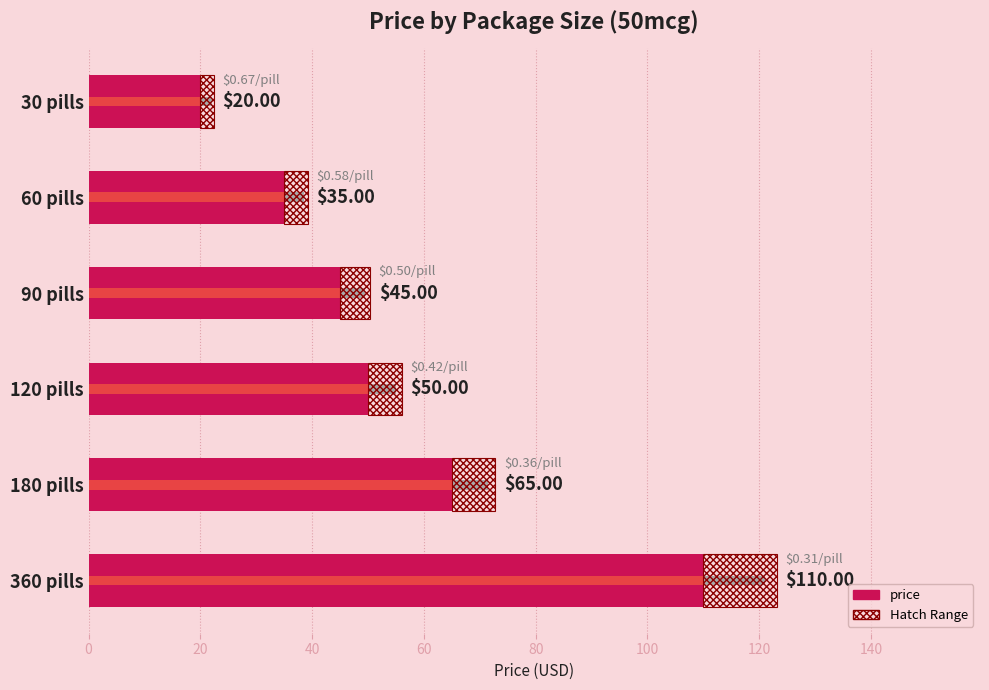

What is the value of the 5th bar from the left?

65